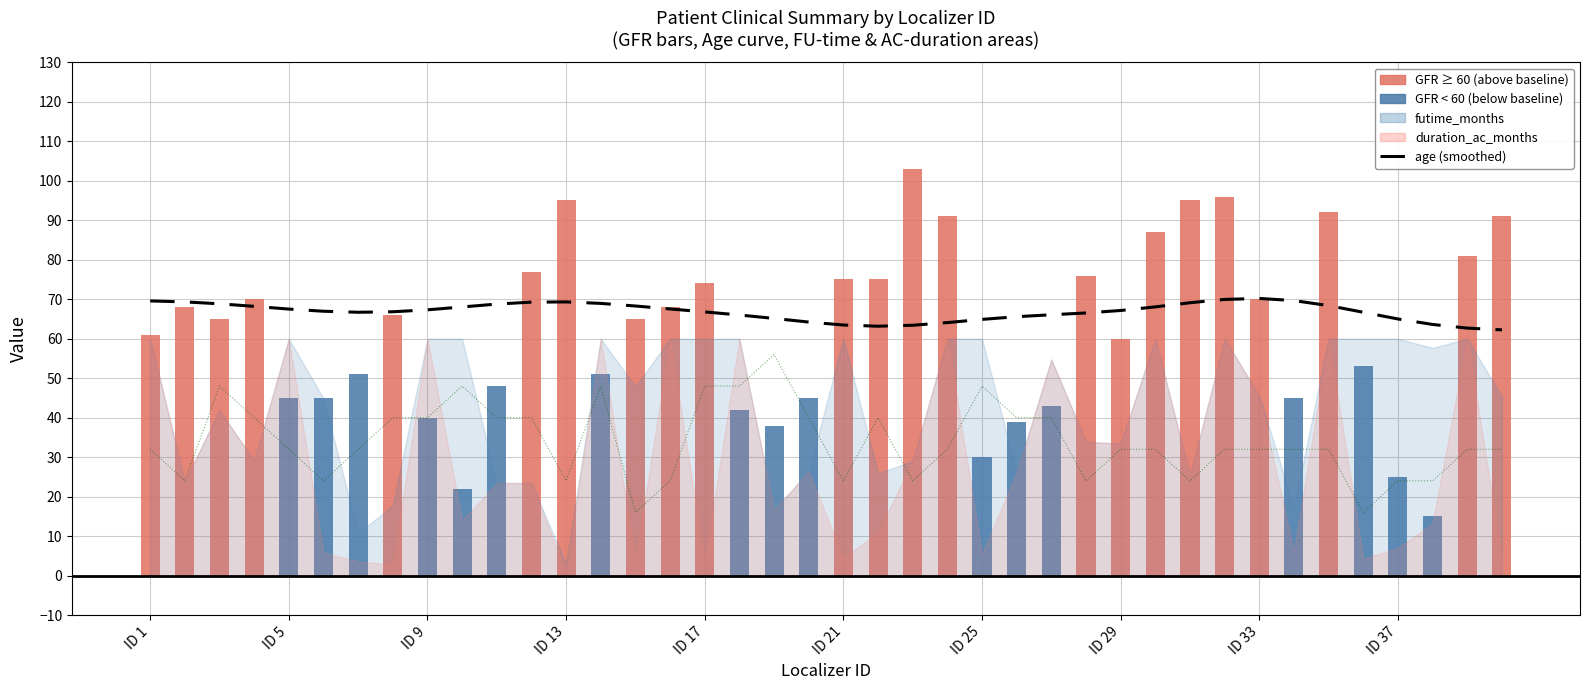

Which series has the largest total across all categories?

age (smoothed)